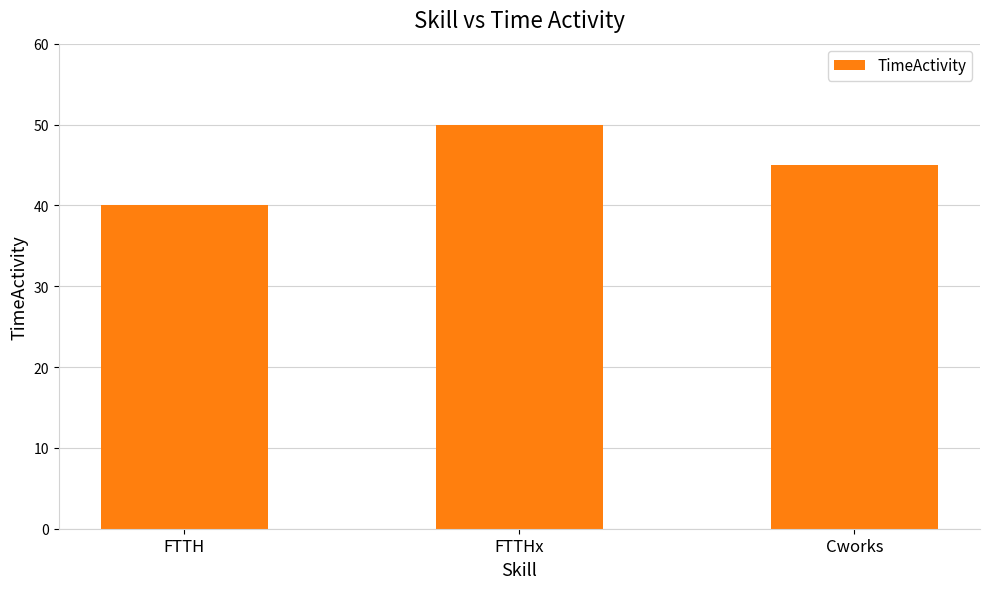

How many series are shown in this chart?

1